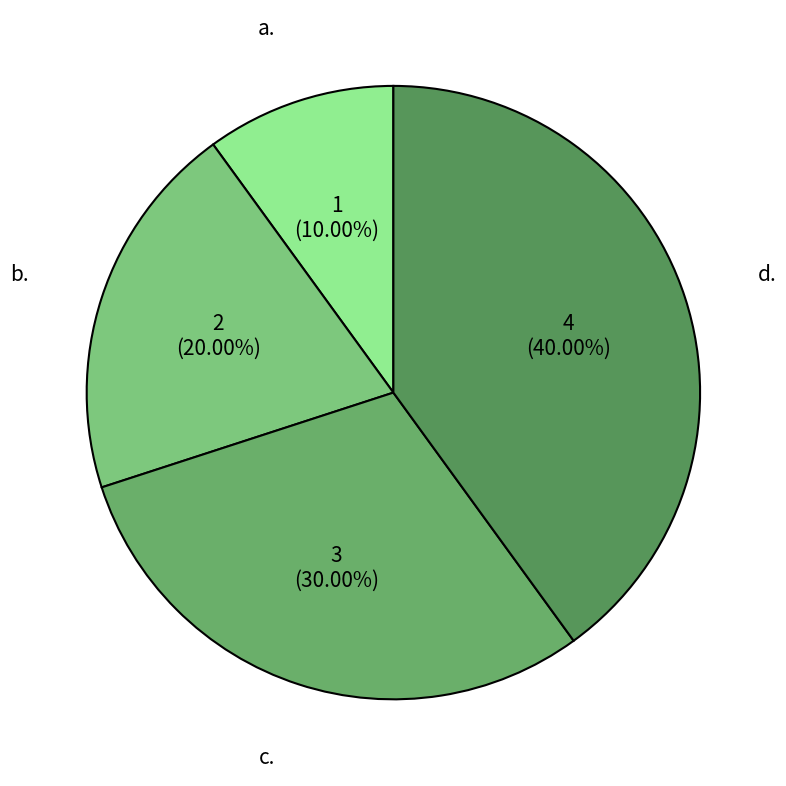

Approximately how many times larger is the value at a. compared to c.?

0.3